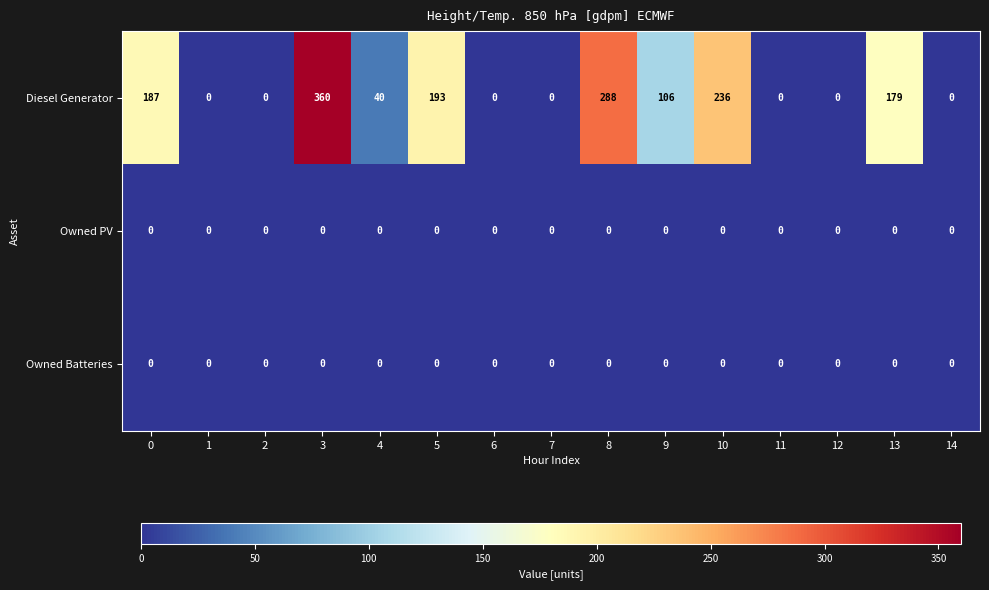

At how many categories does at least one series exceed 27?

8